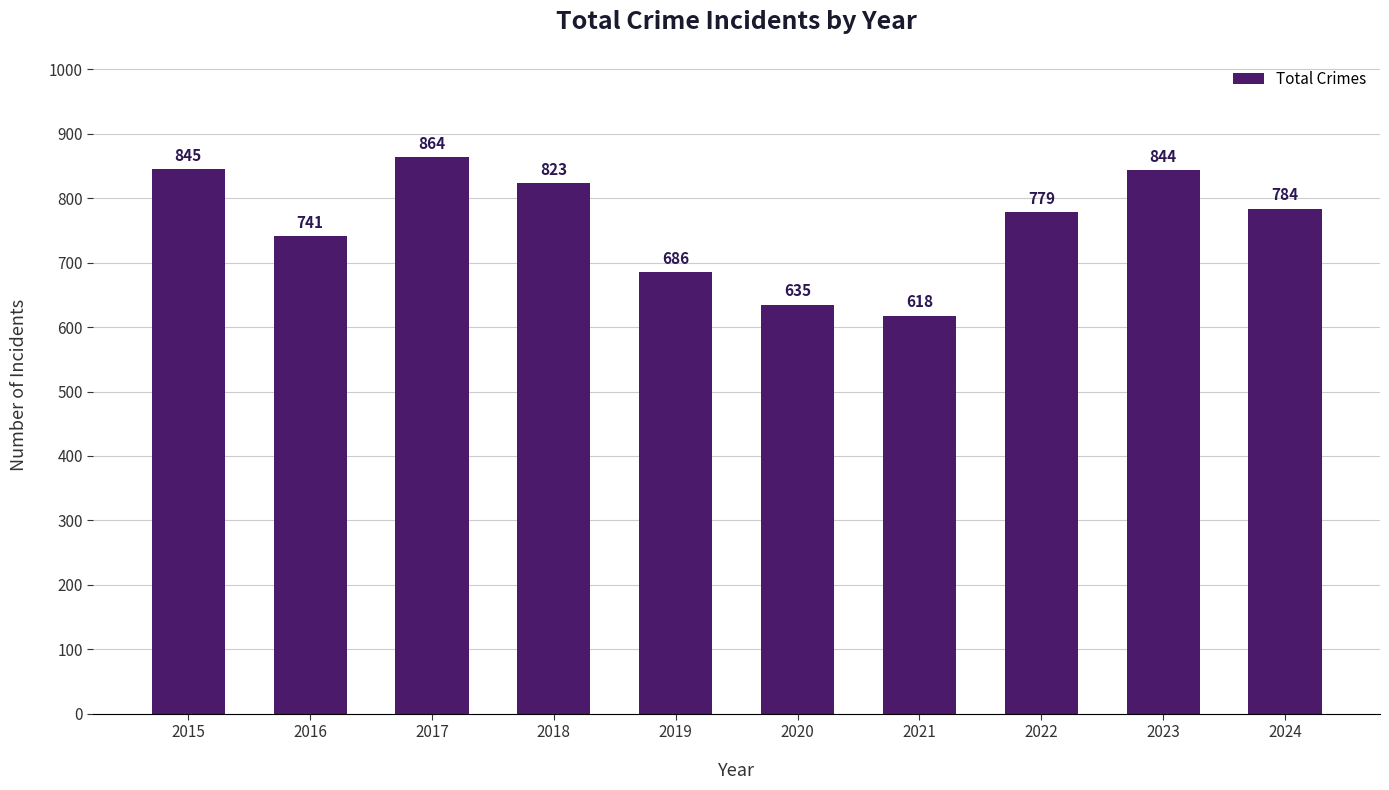

What is the sum of the values at 2020 and 2024?

1419